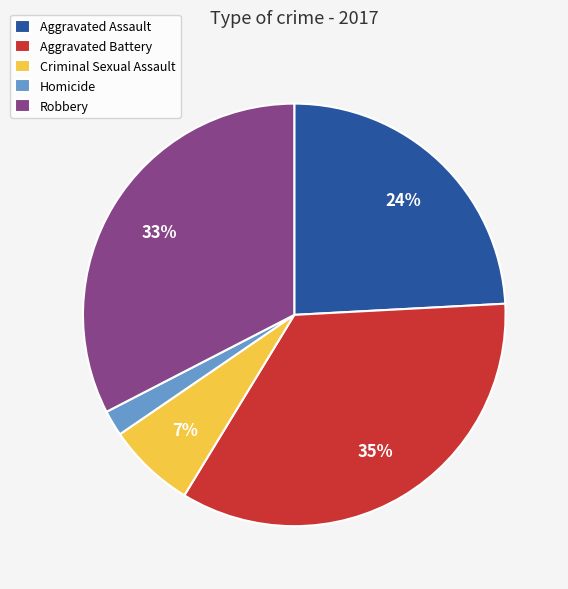

Between Aggravated Assault and Criminal Sexual Assault, which is larger?

Aggravated Assault